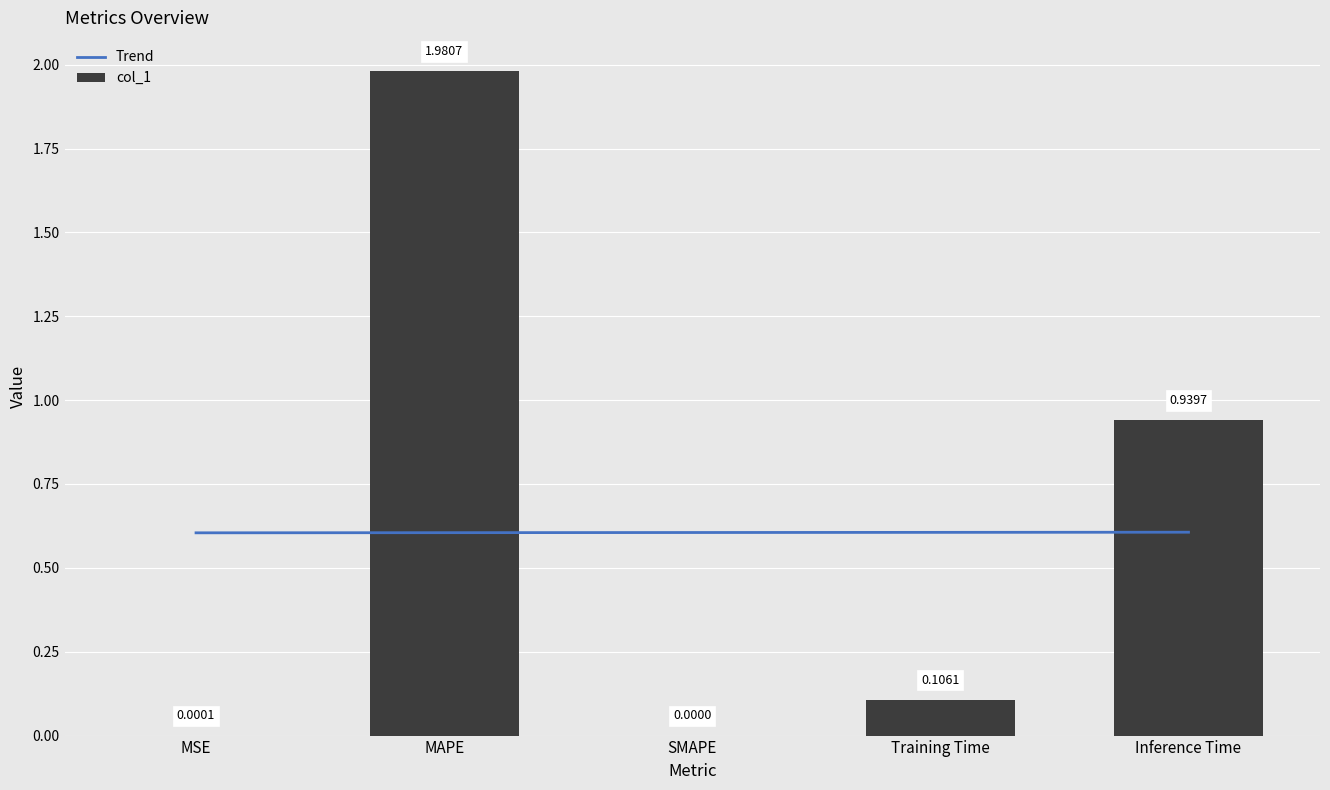

Are the bars grouped side by side (vs. stacked)?

No